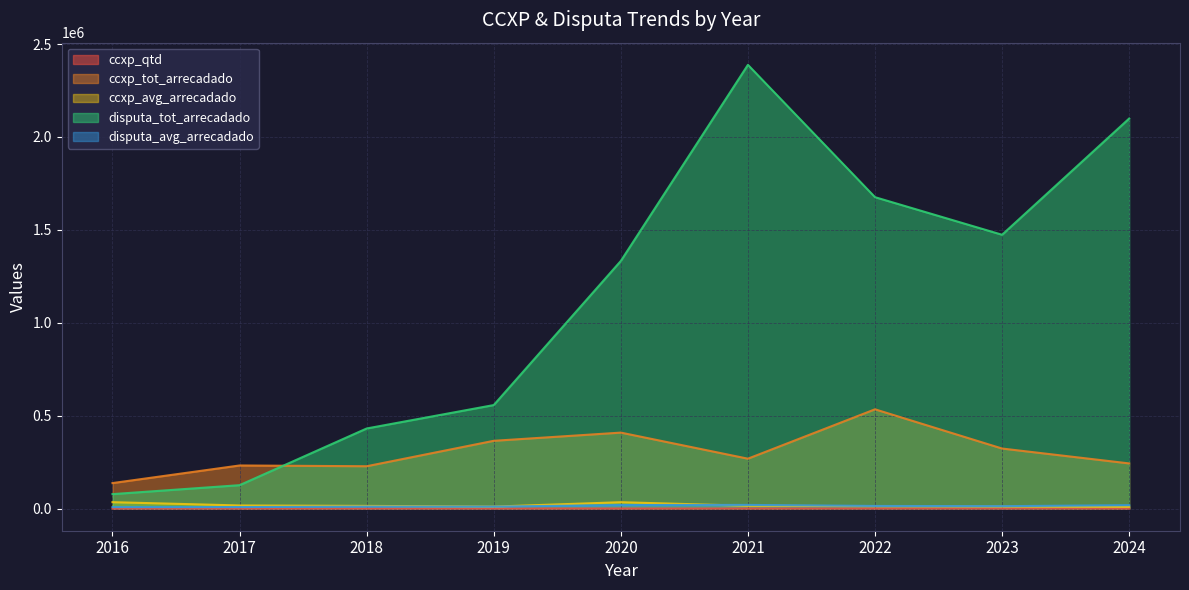

List the labels in order of disputa_avg_arrecadado value, smallest first.

2016, 2017, 2019, 2018, 2023, 2022, 2024, 2020, 2021